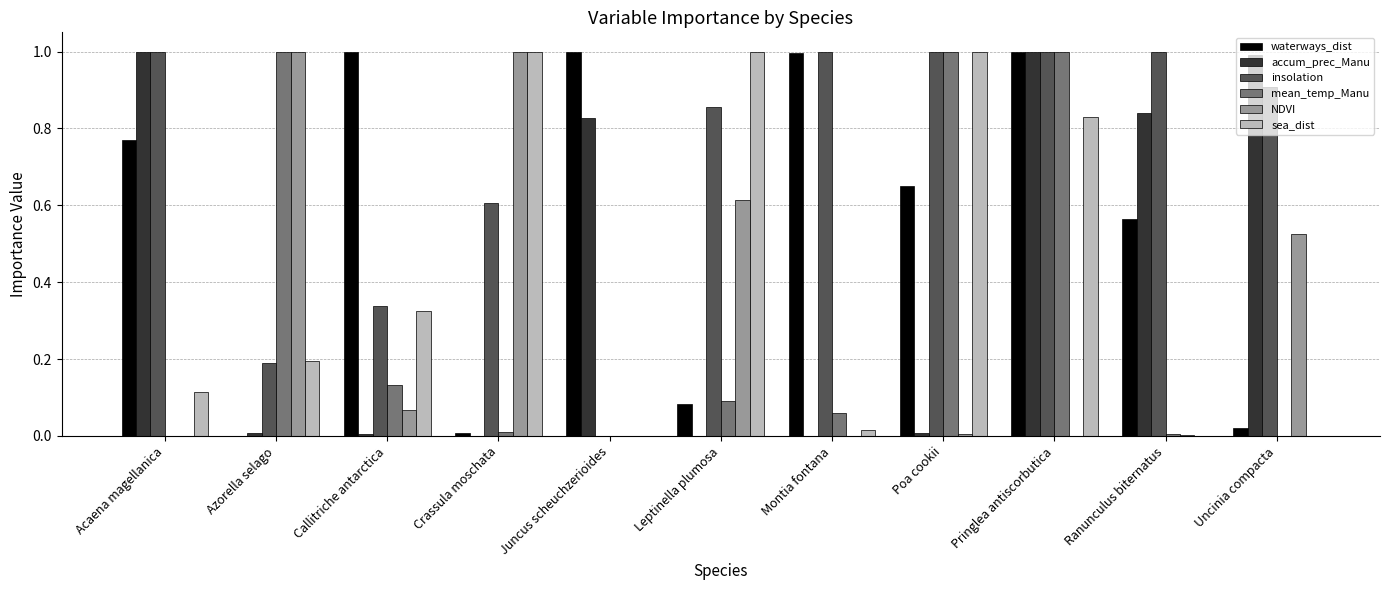

What is the sum of all sea_dist values?

4.5